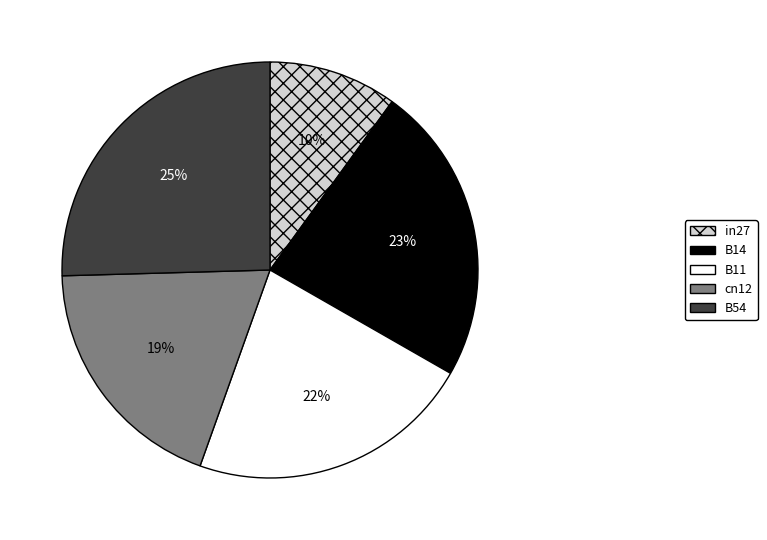

Between B11 and B14, which is larger?

B14